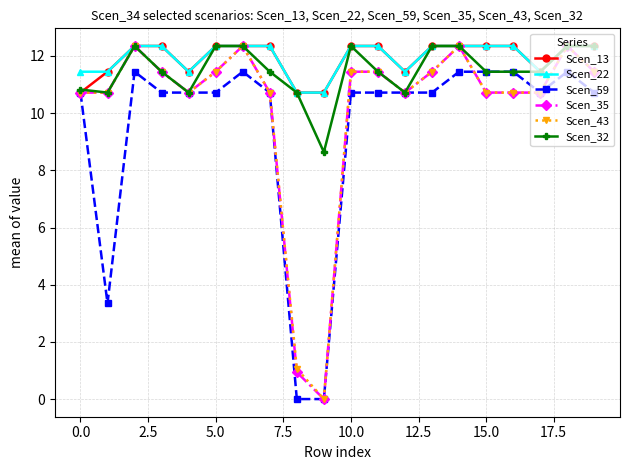

What are all the series names shown in the legend?

Scen_13, Scen_22, Scen_59, Scen_35, Scen_43, Scen_32